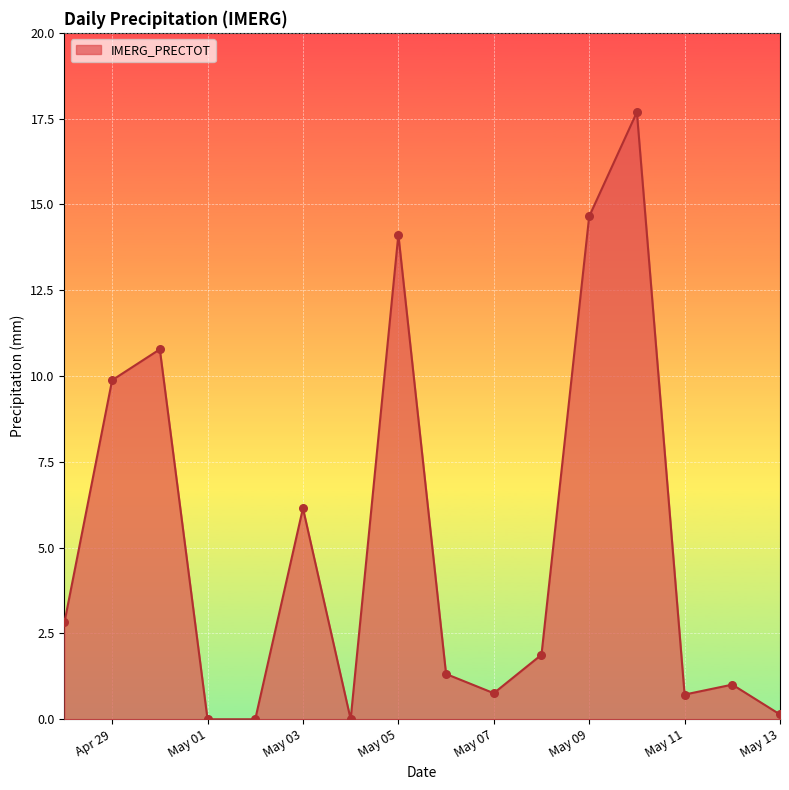

What is the greatest value displayed?

17.7